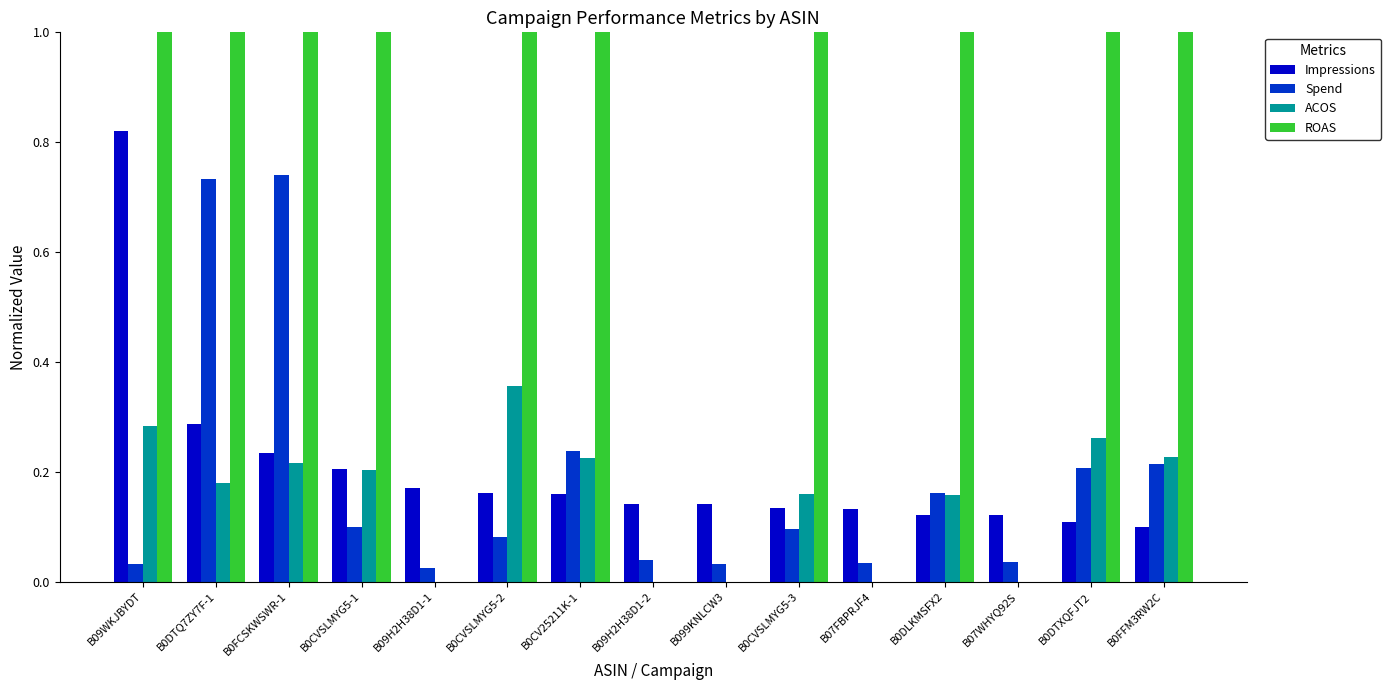

At how many categories does at least one series exceed 1?

10